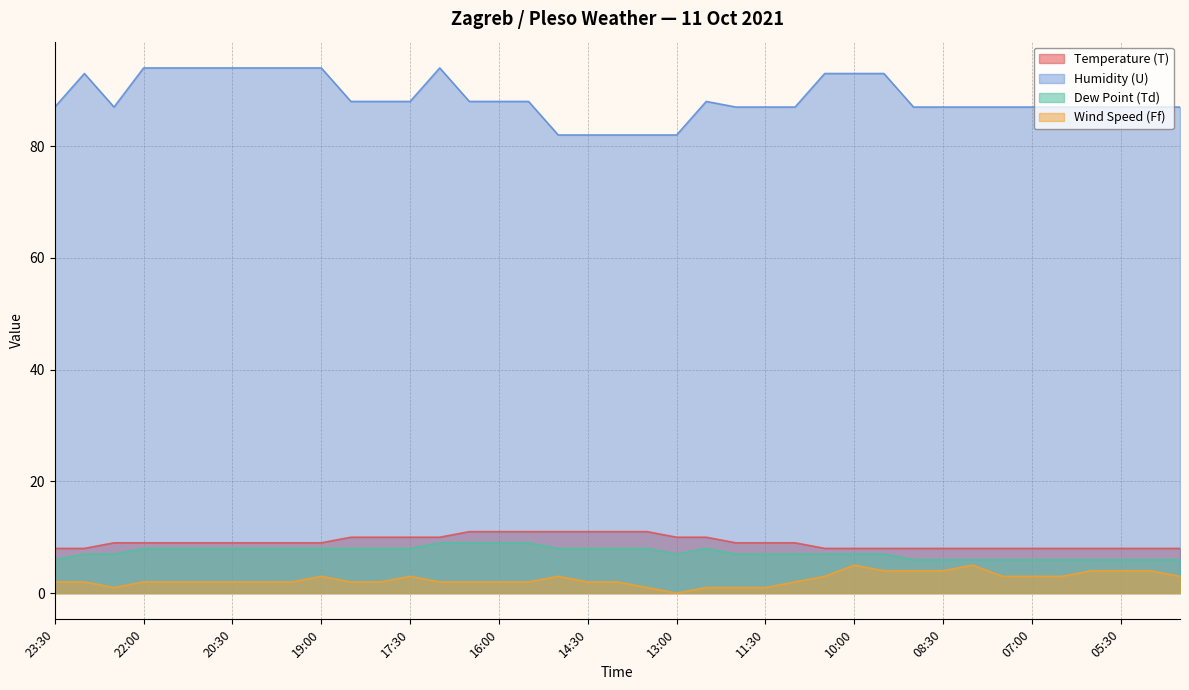

What is the difference between the Dew Point (Td) values at 12:30 and 09:30?

1